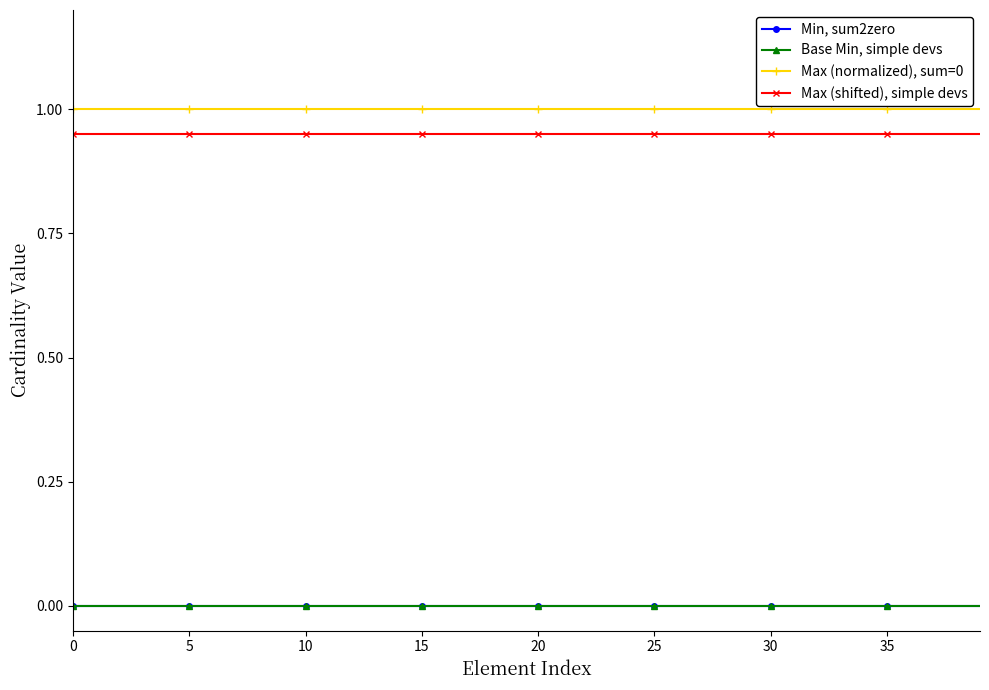

True or false: Max (normalized), sum=0 and Base Min, simple devs cross at least once.

False